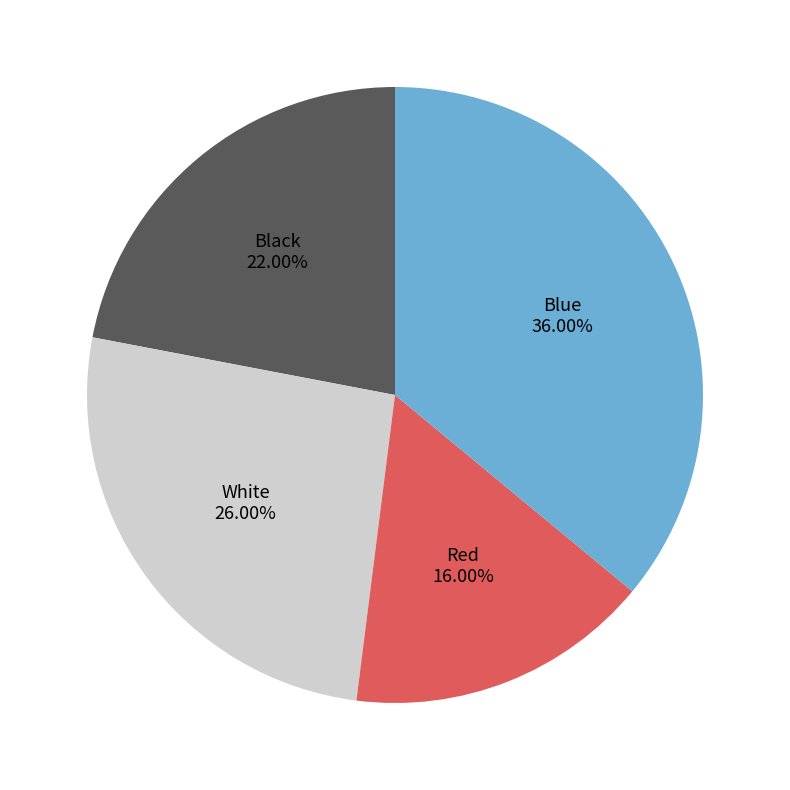

What percentage is NOT represented by Red?

84.0%